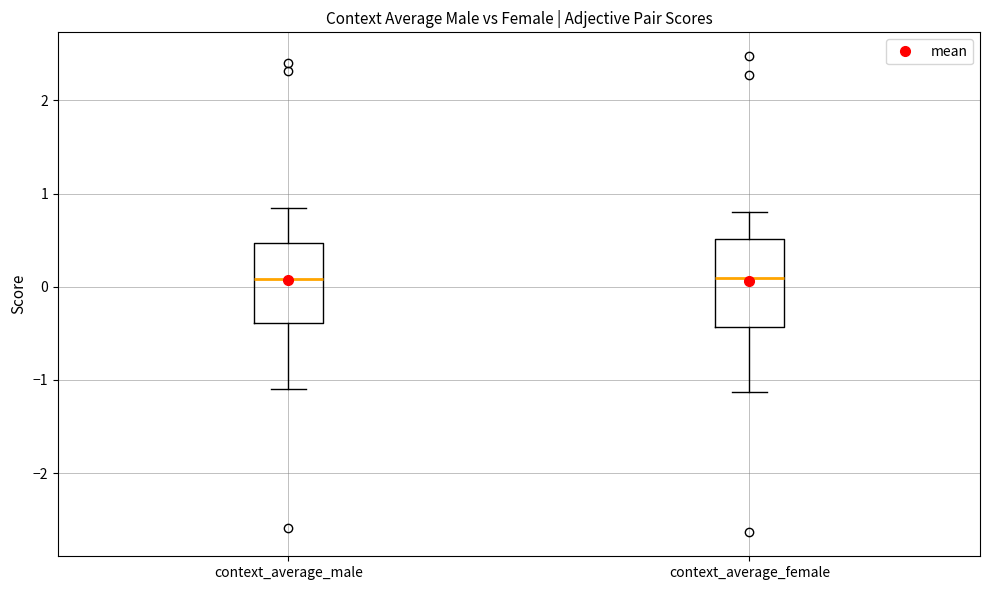

Where is the lower edge of the box for context_average_male on the y-axis? The values are not printed on the chart, so give them approximately, as read against the axis.

-0.4